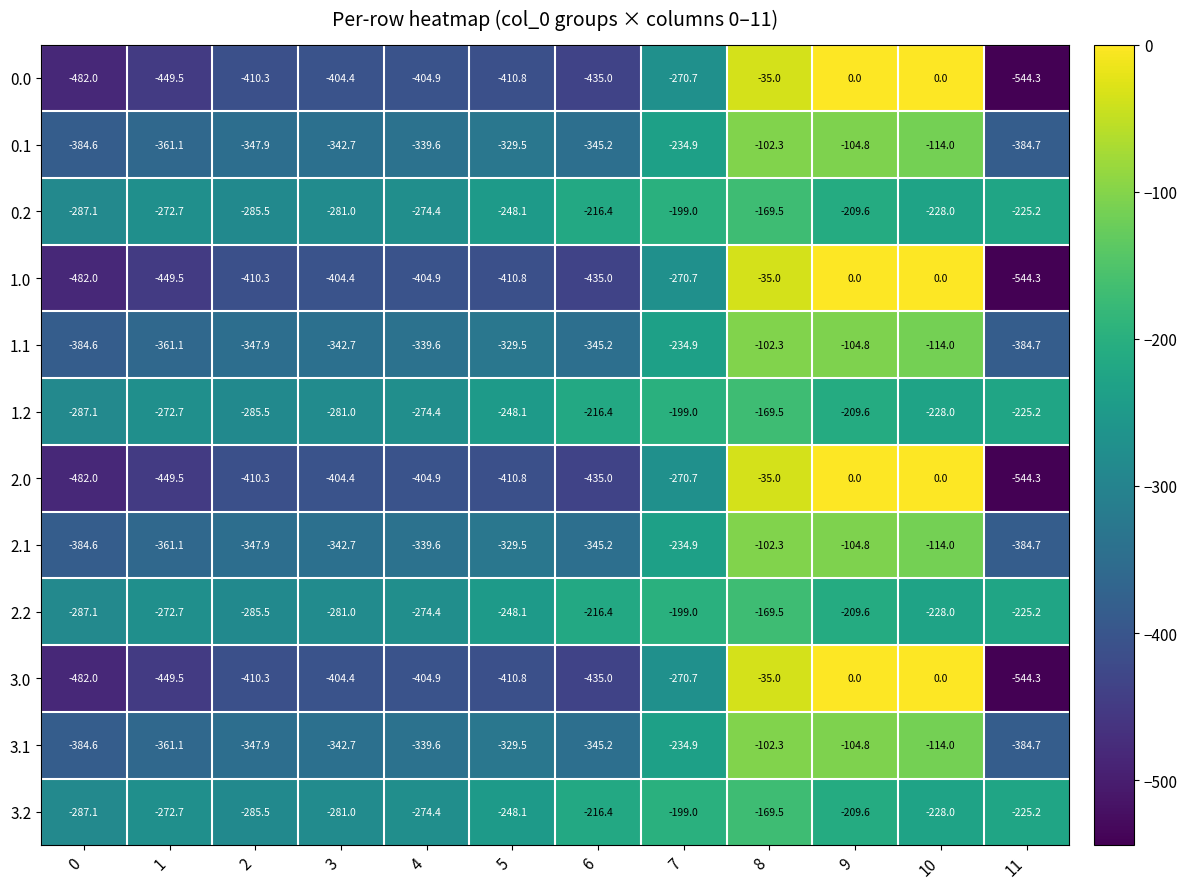

What is the difference between the second highest and second lowest values in the 3.0 series?

482.0